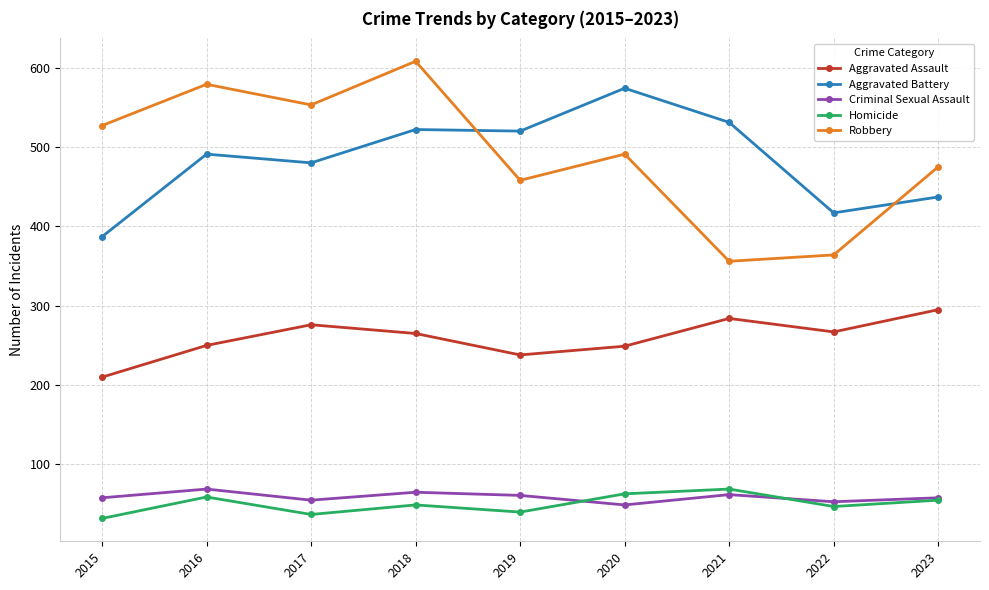

Which series has the largest range (max minus min)?

Robbery